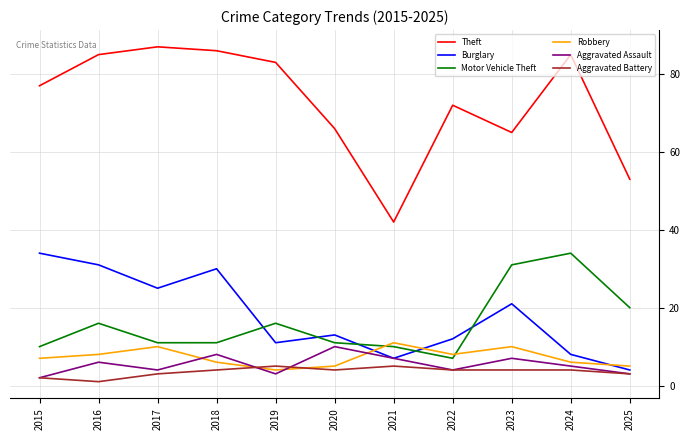

Which series has the largest total across all categories?

Theft